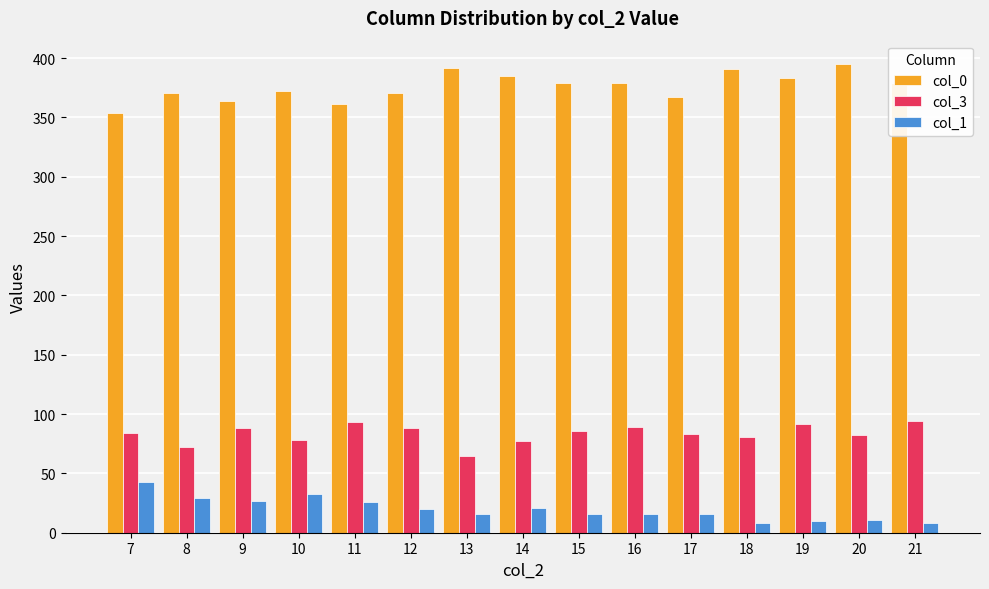

How many data points in col_1 are less than 16?

4